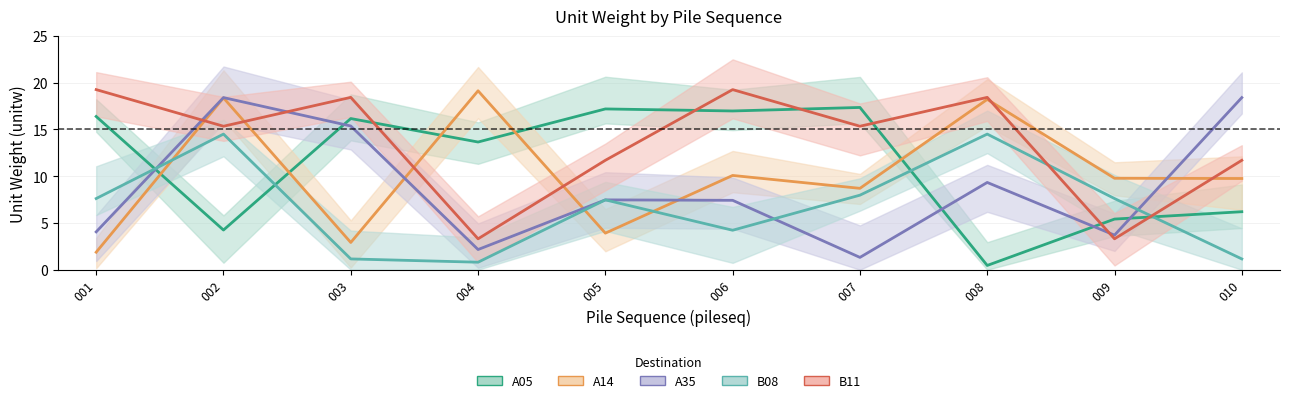

The B11 series shows 27.6 at 006. True or false?

False